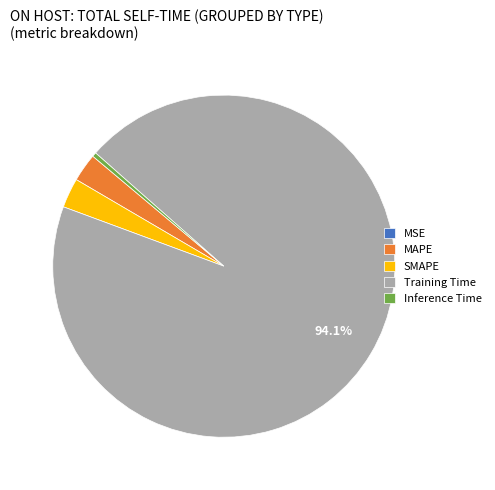

Which category has the biggest portion of the pie?

Training Time